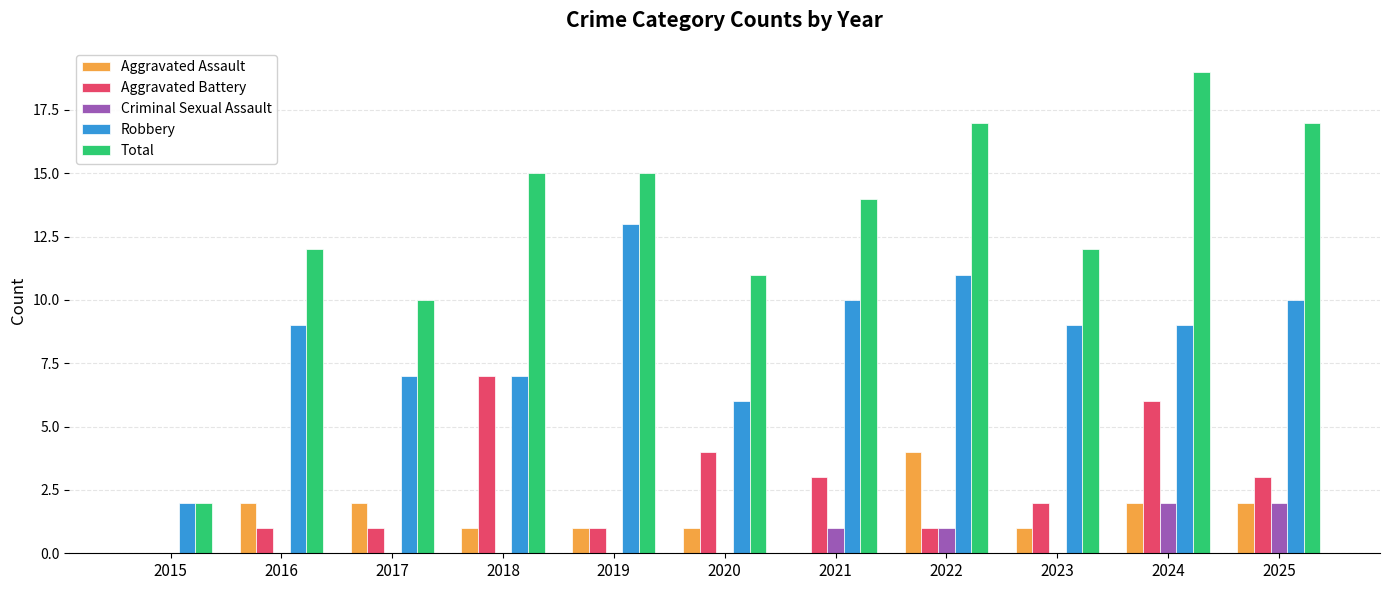

Reading left to right, extract all data points from this chart.

Aggravated Assault: 2015=0	2016=2	2017=2	2018=1	2019=1	2020=1	2021=0	2022=4	2023=1	2024=2	2025=2
Aggravated Battery: 2015=0	2016=1	2017=1	2018=7	2019=1	2020=4	2021=3	2022=1	2023=2	2024=6	2025=3
Criminal Sexual Assault: 2015=0	2016=0	2017=0	2018=0	2019=0	2020=0	2021=1	2022=1	2023=0	2024=2	2025=2
Robbery: 2015=2	2016=9	2017=7	2018=7	2019=13	2020=6	2021=10	2022=11	2023=9	2024=9	2025=10
Total: 2015=2	2016=12	2017=10	2018=15	2019=15	2020=11	2021=14	2022=17	2023=12	2024=19	2025=17